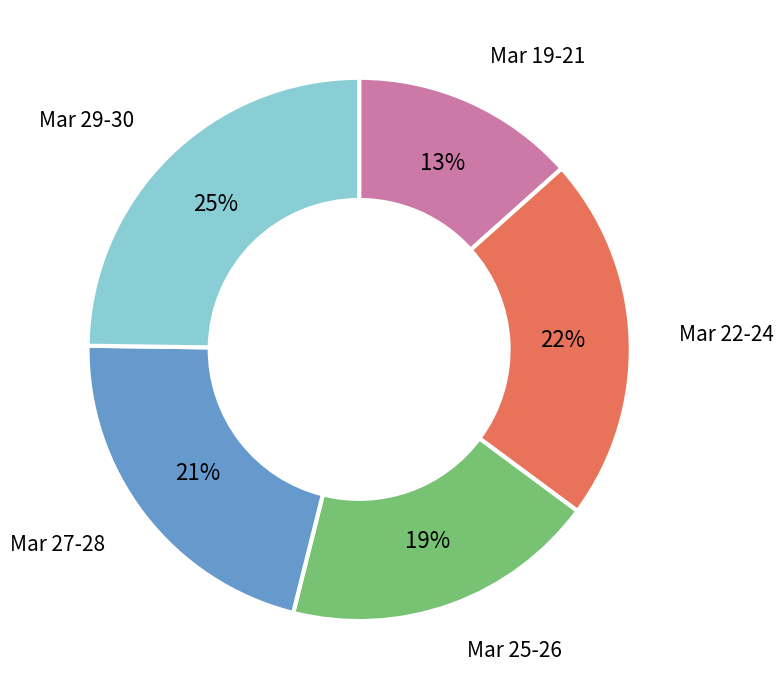

Does any single category account for the majority?

No